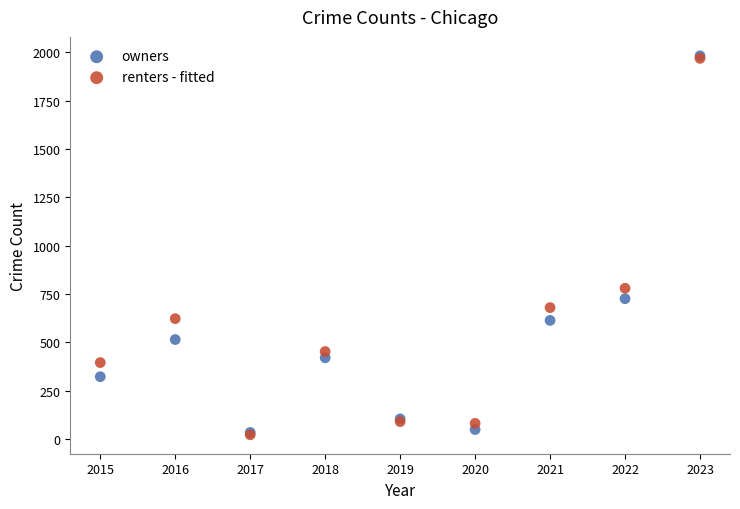

In the owners series, what Y value is closest to 1008?

726